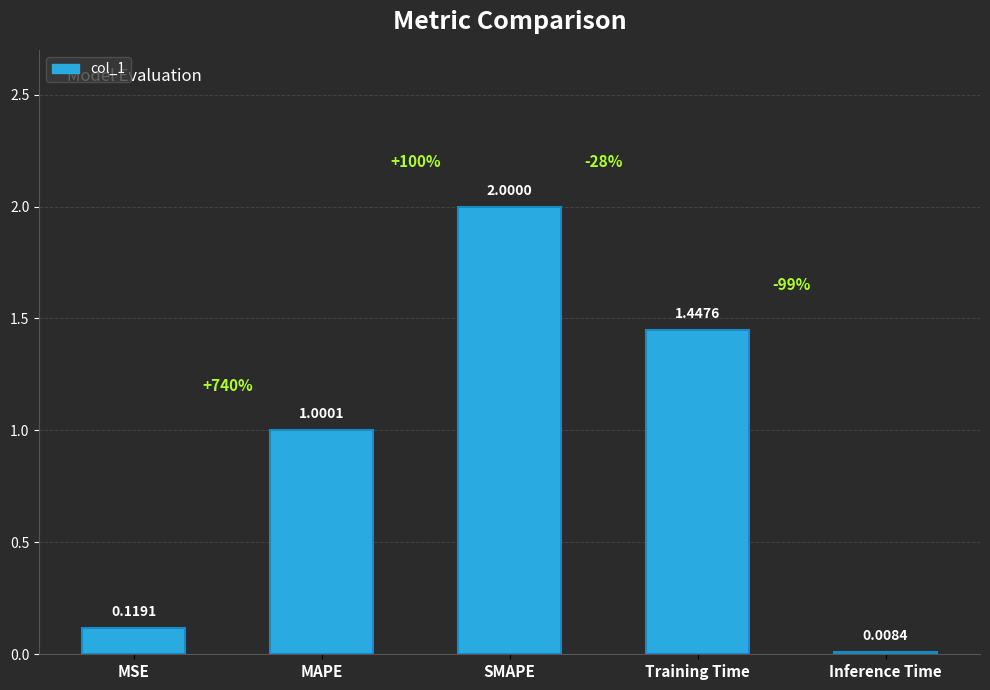

Rank the categories by value from lowest to highest.

Inference Time, MSE, MAPE, Training Time, SMAPE